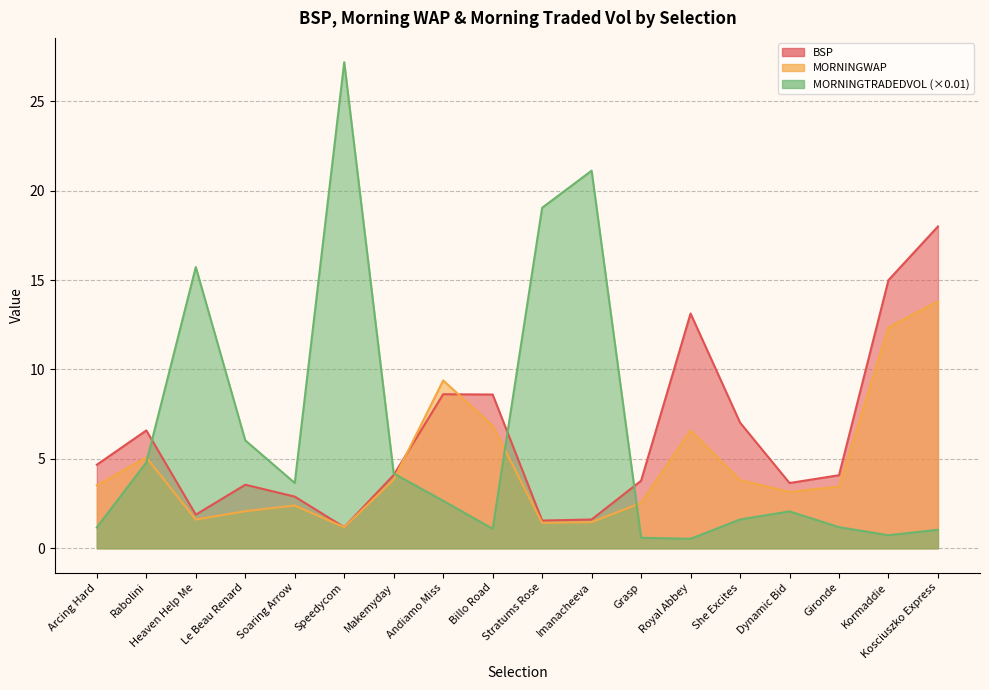

At which category is the sum across all series the highest?

Kosciuszko Express